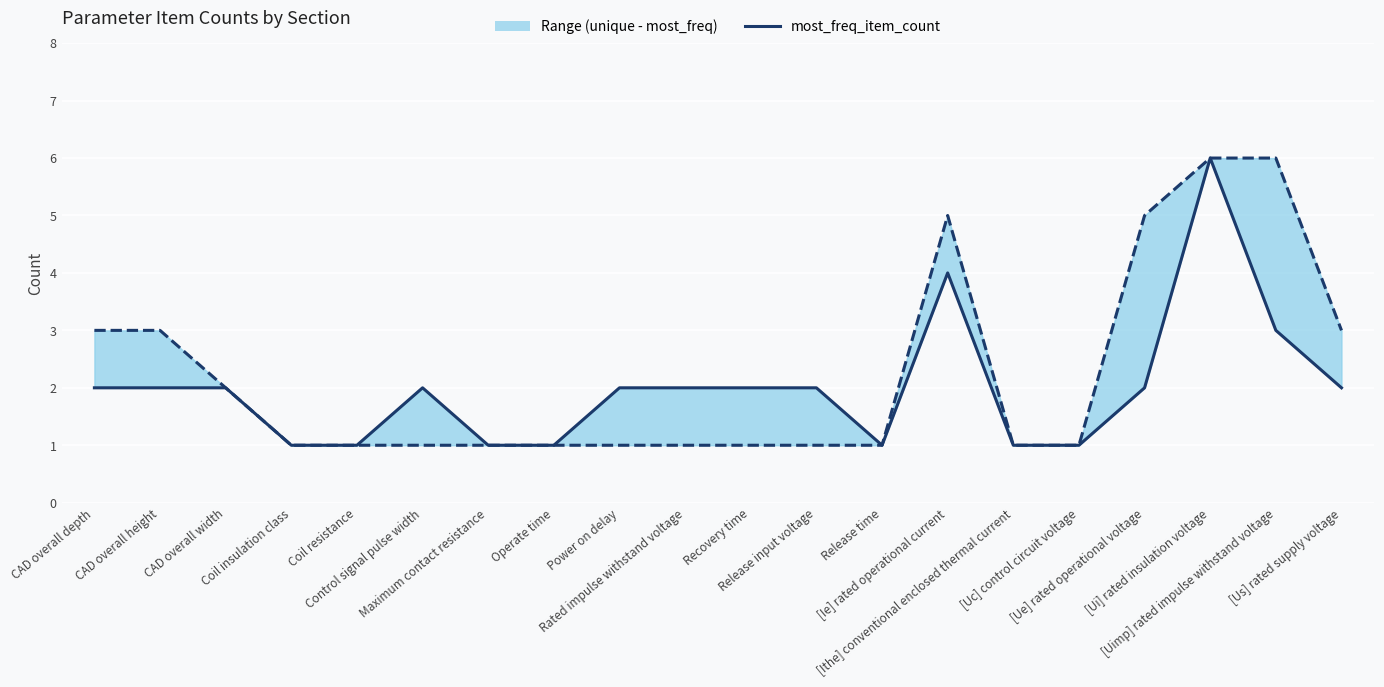

At which category is the sum across all series the highest?

[Ui] rated insulation voltage